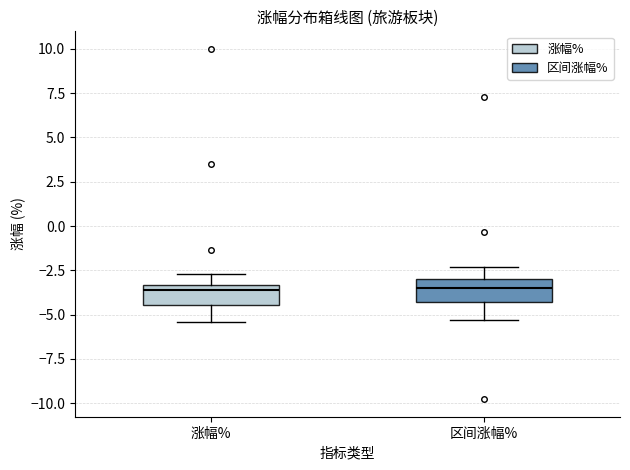

Reading left to right, read every box against the y-axis: the position of its median line, the range the box covers, and the ends of its whiskers. The values are not printed on the chart, so give them approximately, as read against the axis.

涨幅%: median -3.5 (just below the box's upper edge), box -4.5 to -3.5, whiskers -5.5 to -2.5
区间涨幅%: median -3.5, box -4.5 to -3.0, whiskers -5.5 to -2.5